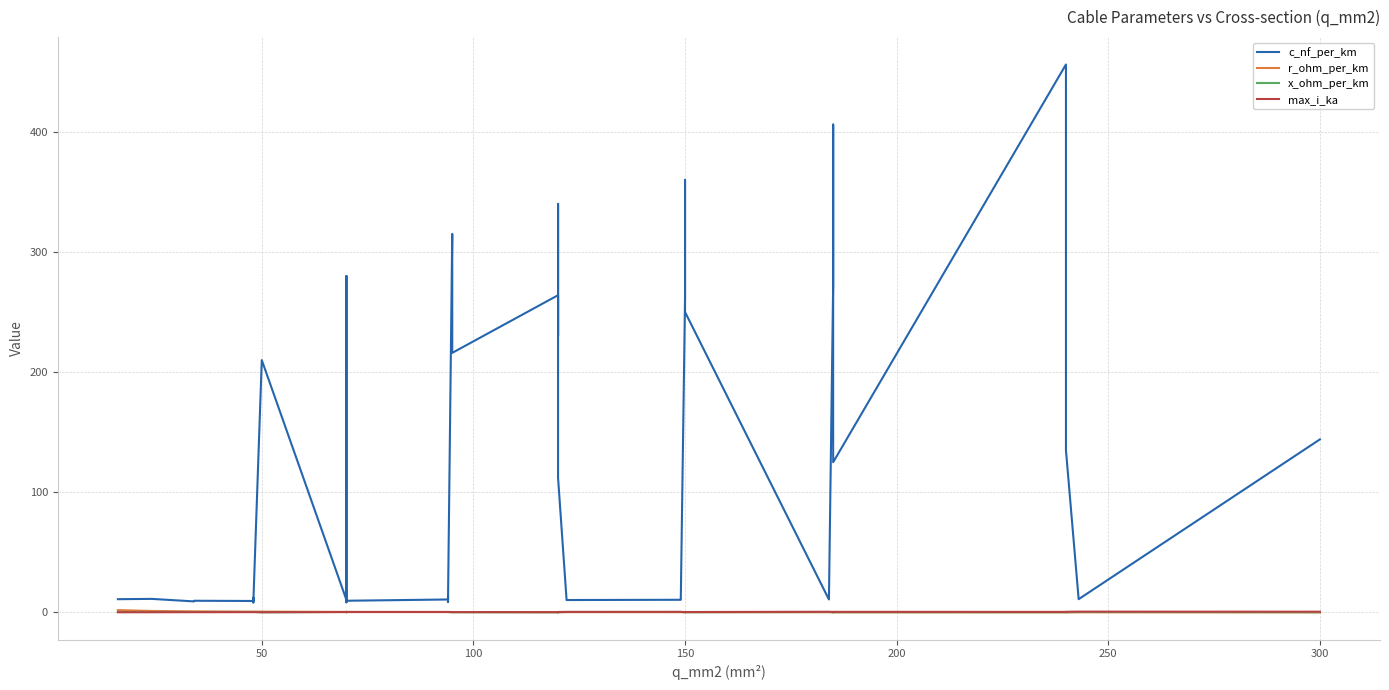

How many interior local peaks does the r_ohm_per_km series have?

3